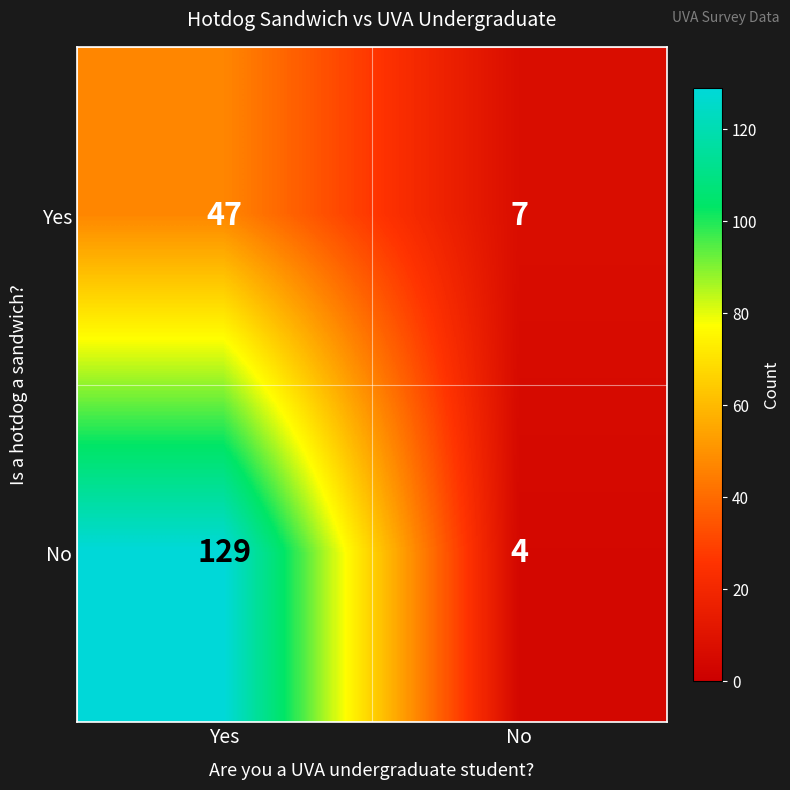

True or false: Yes has a value of 11 at No.

False